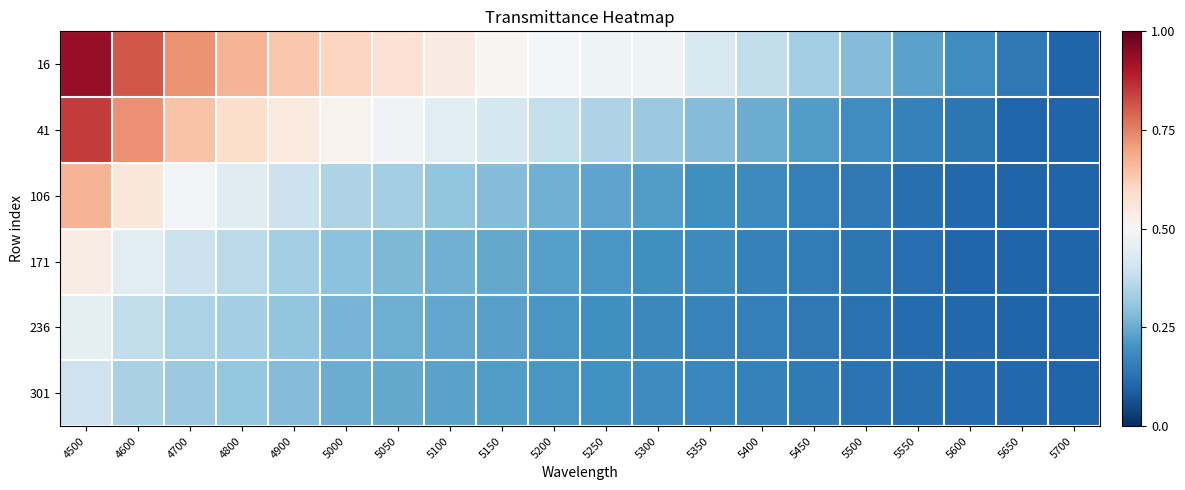

Reading left to right, list all the values displayed in this chart.

16: 4500=0.9	4600=0.8	4700=0.7	4800=0.7	4900=0.6	5000=0.6	5050=0.6	5100=0.5	5150=0.5	5200=0.5	5250=0.5	5300=0.5	5350=0.4	5400=0.4	5450=0.3	5500=0.3	5550=0.2	5600=0.2	5650=0.1	5700=0.1
41: 4500=0.9	4600=0.7	4700=0.6	4800=0.6	4900=0.5	5000=0.5	5050=0.5	5100=0.4	5150=0.4	5200=0.4	5250=0.3	5300=0.3	5350=0.3	5400=0.3	5450=0.2	5500=0.2	5550=0.2	5600=0.1	5650=0.1	5700=0.1
106: 4500=0.7	4600=0.6	4700=0.5	4800=0.4	4900=0.4	5000=0.3	5050=0.3	5100=0.3	5150=0.3	5200=0.3	5250=0.2	5300=0.2	5350=0.2	5400=0.2	5450=0.2	5500=0.1	5550=0.1	5600=0.1	5650=0.1	5700=0.1
171: 4500=0.5	4600=0.4	4700=0.4	4800=0.4	4900=0.3	5000=0.3	5050=0.3	5100=0.3	5150=0.2	5200=0.2	5250=0.2	5300=0.2	5350=0.2	5400=0.2	5450=0.1	5500=0.1	5550=0.1	5600=0.1	5650=0.1	5700=0.1
236: 4500=0.5	4600=0.4	4700=0.3	4800=0.3	4900=0.3	5000=0.3	5050=0.3	5100=0.2	5150=0.2	5200=0.2	5250=0.2	5300=0.2	5350=0.2	5400=0.2	5450=0.1	5500=0.1	5550=0.1	5600=0.1	5650=0.1	5700=0.1
301: 4500=0.4	4600=0.3	4700=0.3	4800=0.3	4900=0.3	5000=0.3	5050=0.2	5100=0.2	5150=0.2	5200=0.2	5250=0.2	5300=0.2	5350=0.2	5400=0.2	5450=0.1	5500=0.1	5550=0.1	5600=0.1	5650=0.1	5700=0.1